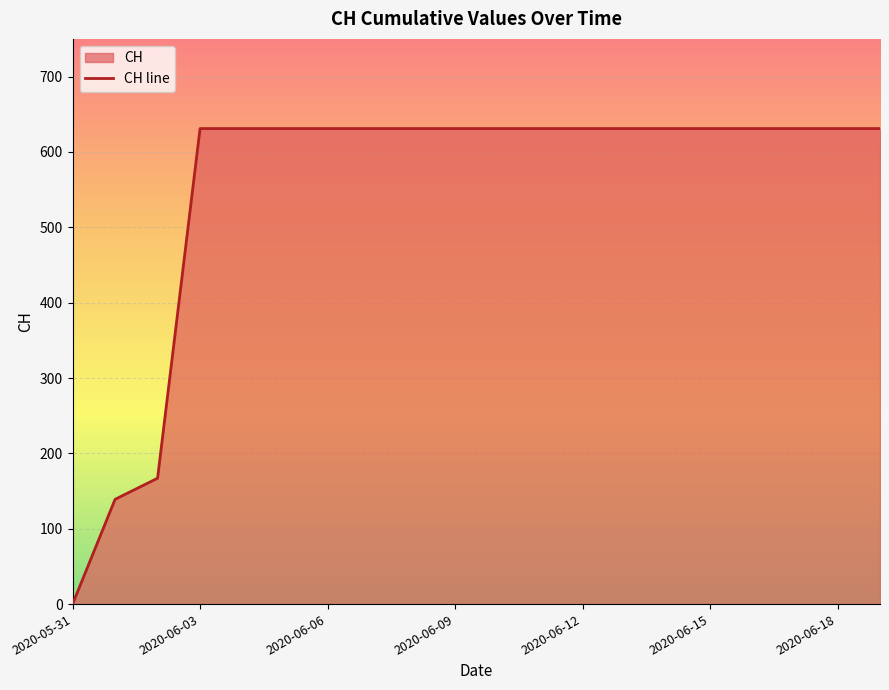

What is the label of the 6th point from the left?

2020-06-05